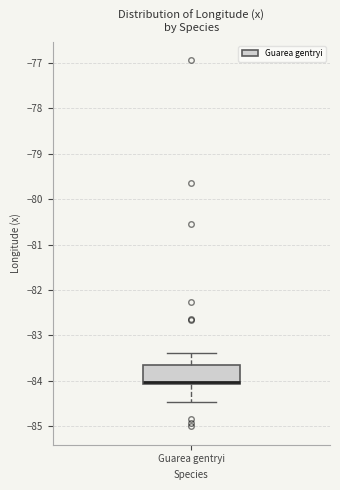

Where is the upper edge of the box for Guarea gentryi on the y-axis? The values are not printed on the chart, so give them approximately, as read against the axis.

-83.7